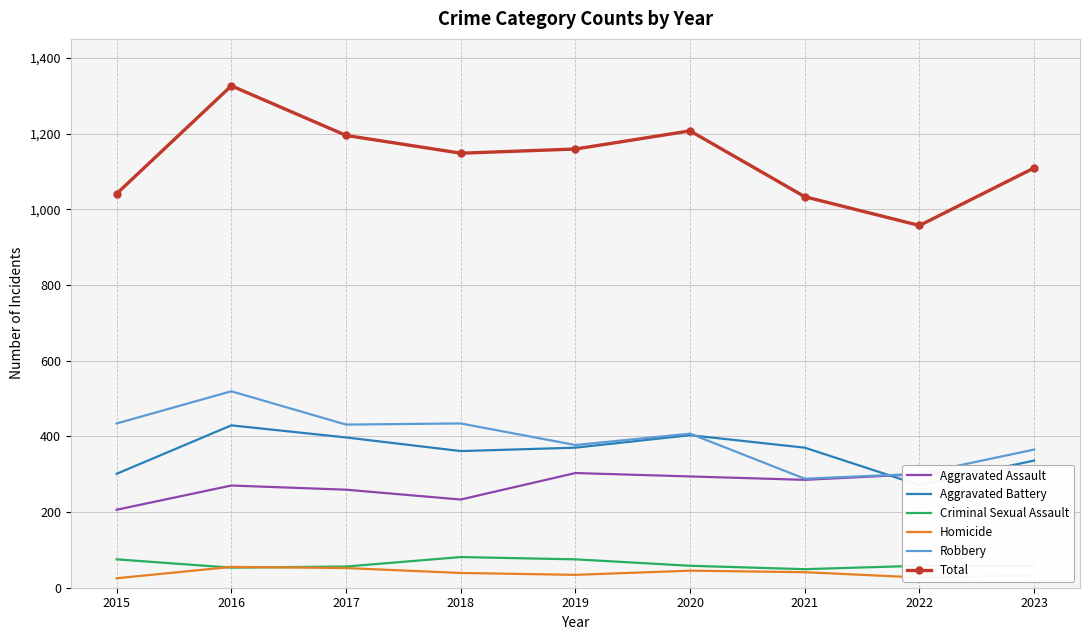

The value of Homicide at 2021 is 41. True or false?

True